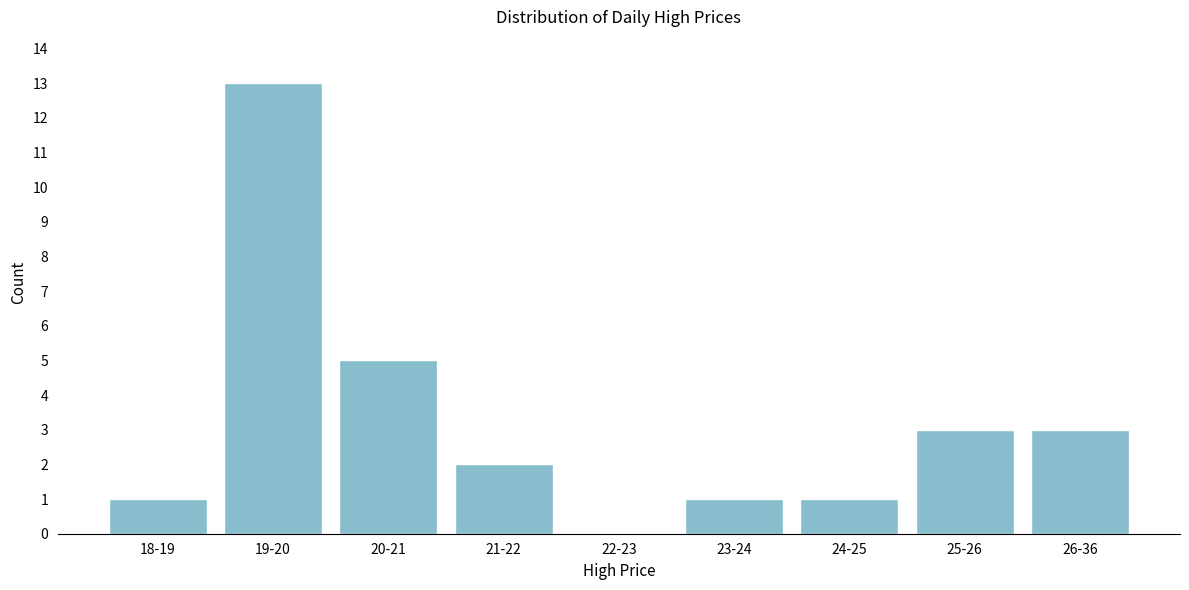

Reading left to right, list all the values displayed in this chart.

18-19=1	19-20=13	20-21=5	21-22=2	22-23=0	23-24=1	24-25=1	25-26=3	26-36=3